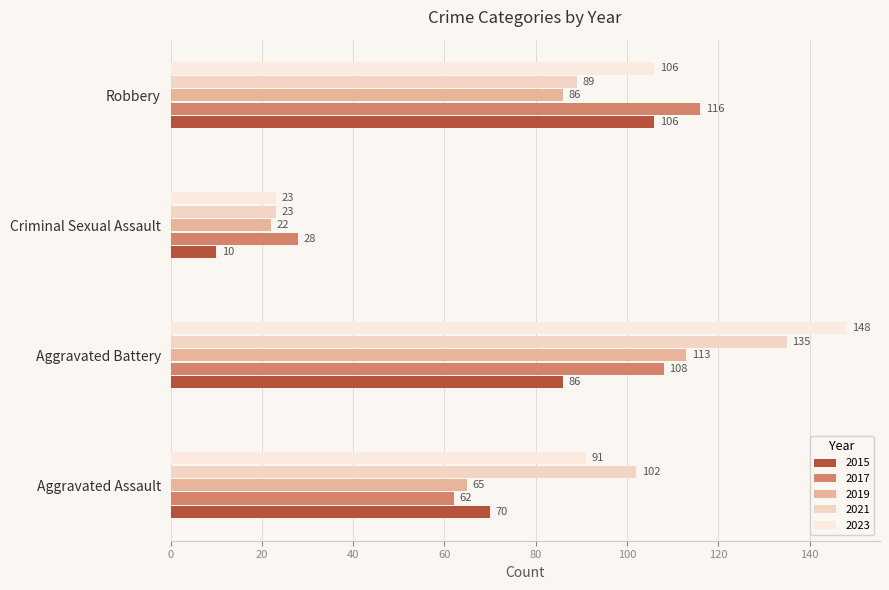

What is the maximum value shown in the chart?

148